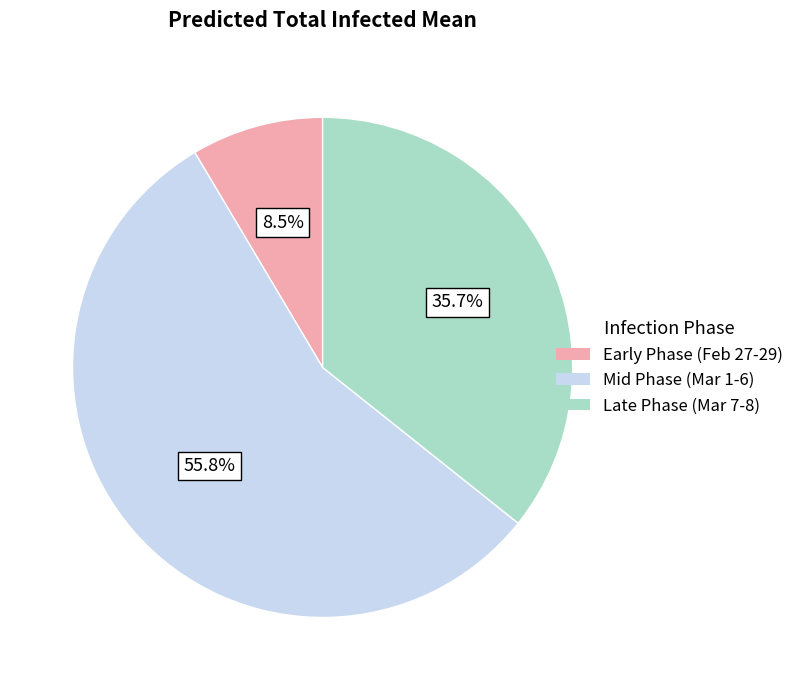

What percentage is NOT represented by Mid Phase (Mar 1-6)?

44.2%